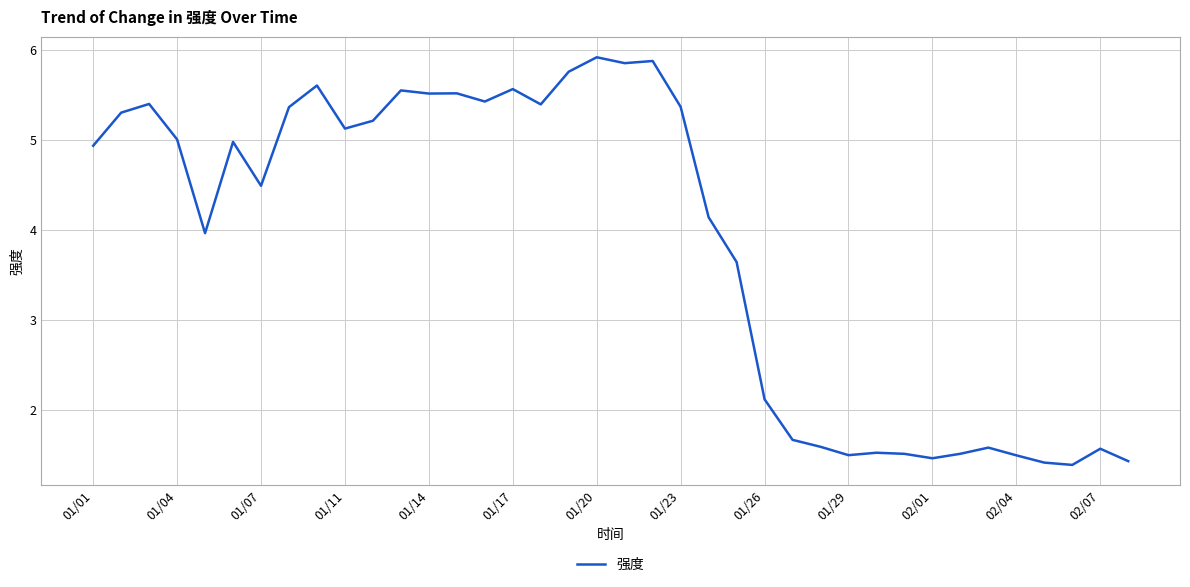

What is the minimum value shown in the chart?

1.4